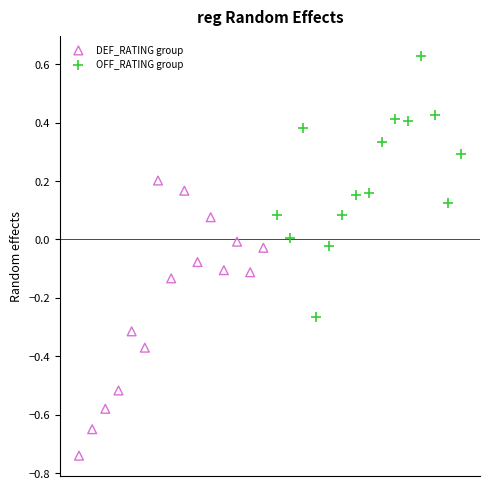

Which series contains the highest Y value?

OFF_RATING group